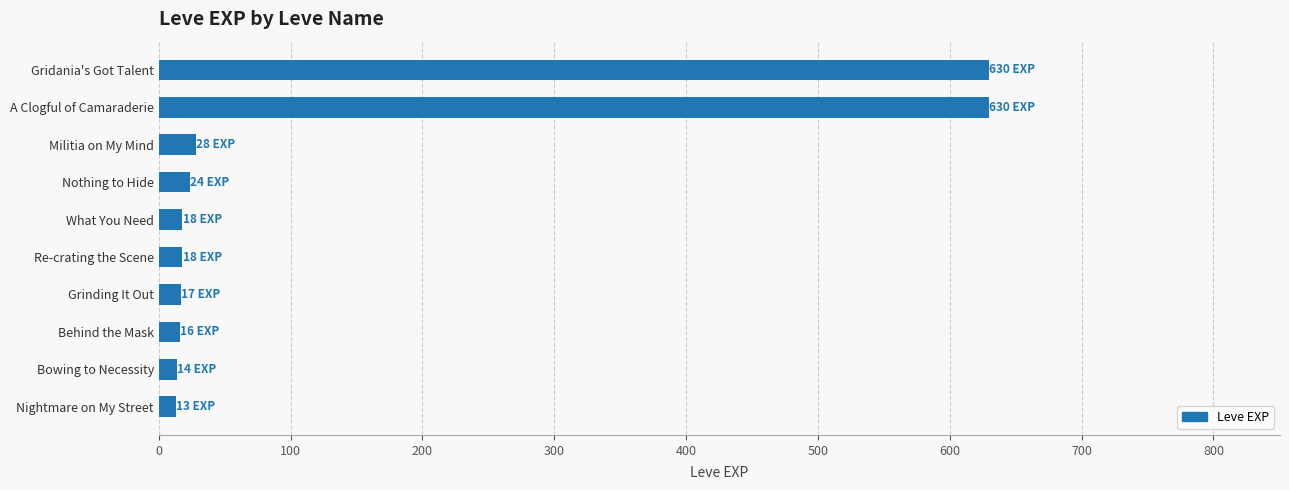

The value at A Clogful of Camaraderie is 416. True or false?

False